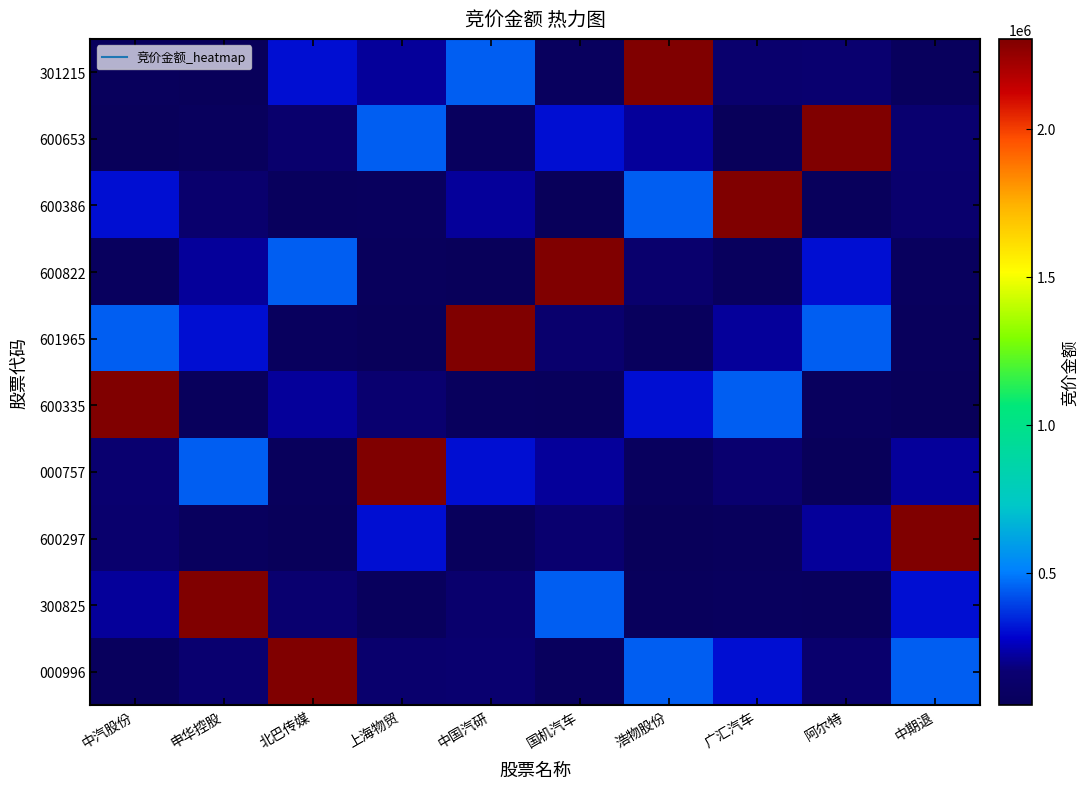

How many data points does each series have?

10